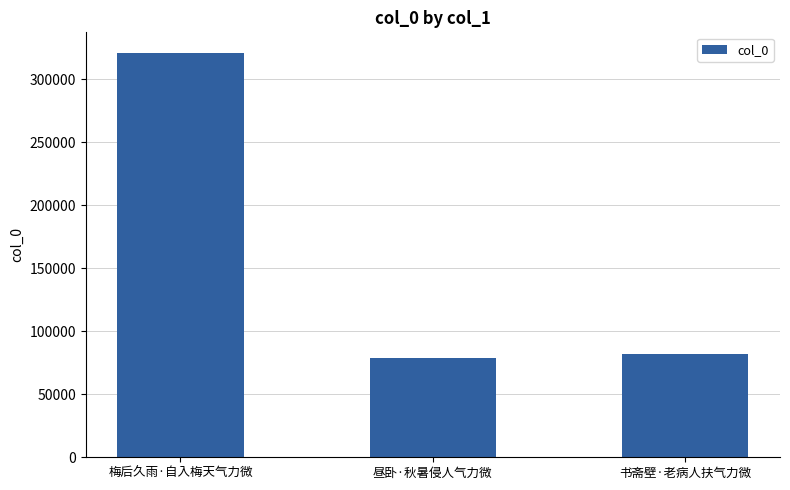

Rank the categories by value from highest to lowest.

梅后久雨·自入梅天气力微, 书斋壁·老病人扶气力微, 昼卧·秋暑侵人气力微